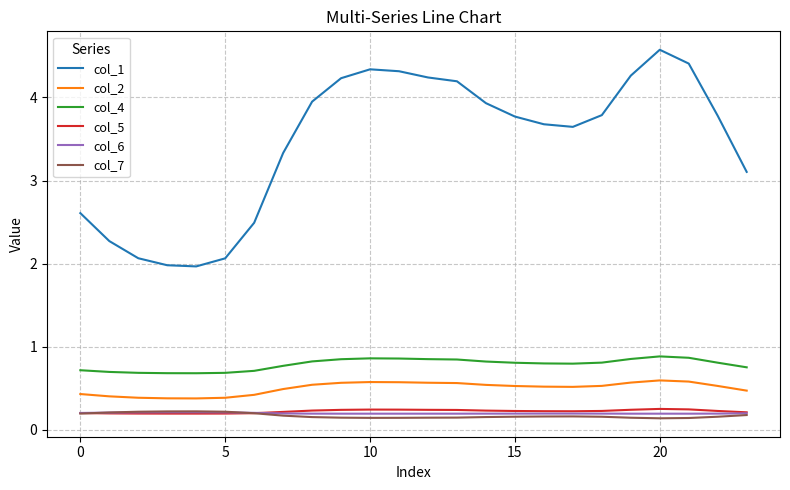

True or false: col_6 and col_4 cross at least once.

False